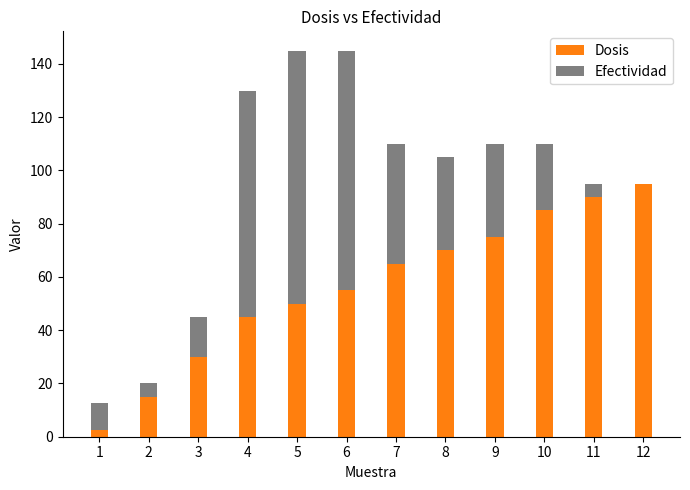

Is it true that Dosis equals 32.6 at 5?

False